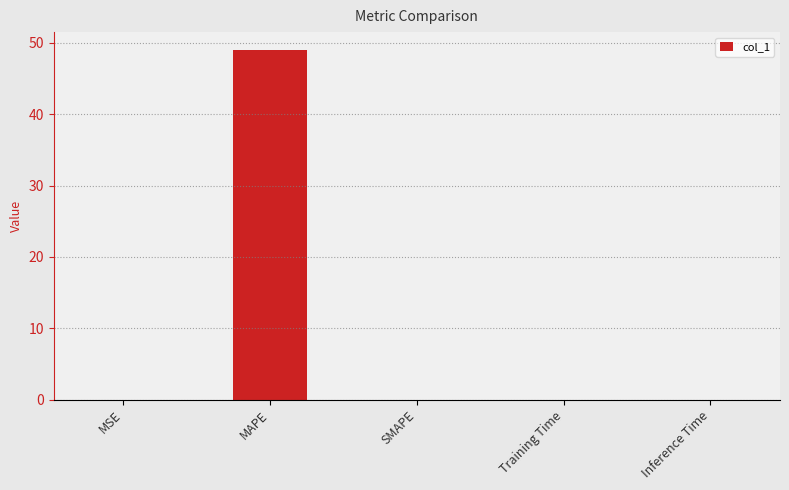

What is the greatest value displayed?

49.0